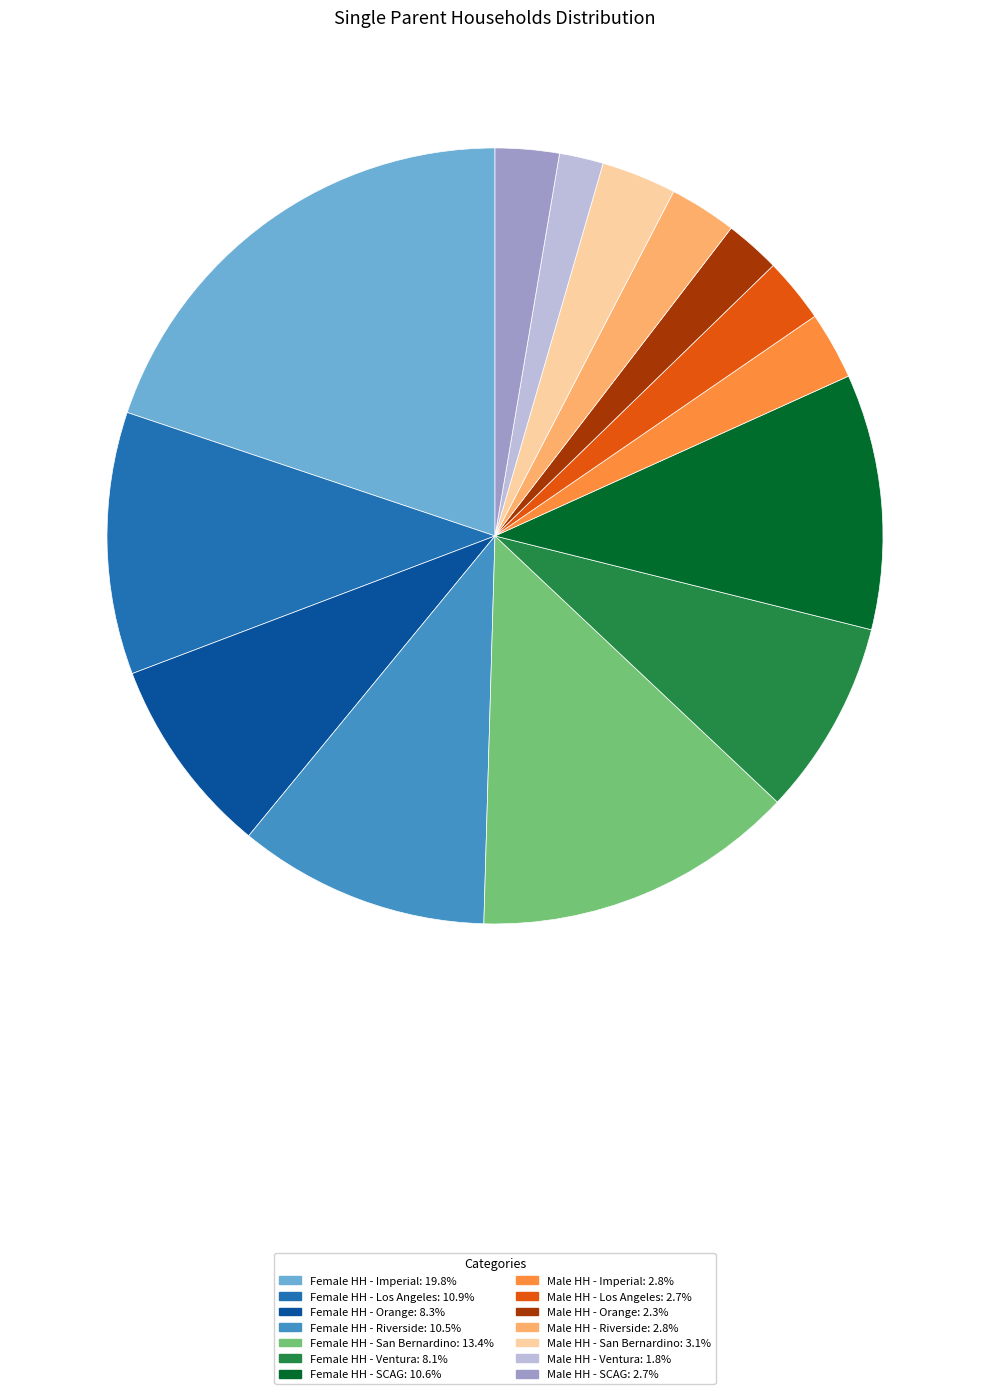

Between Female HH - San Bernardino and Male HH - Orange, which is larger?

Female HH - San Bernardino